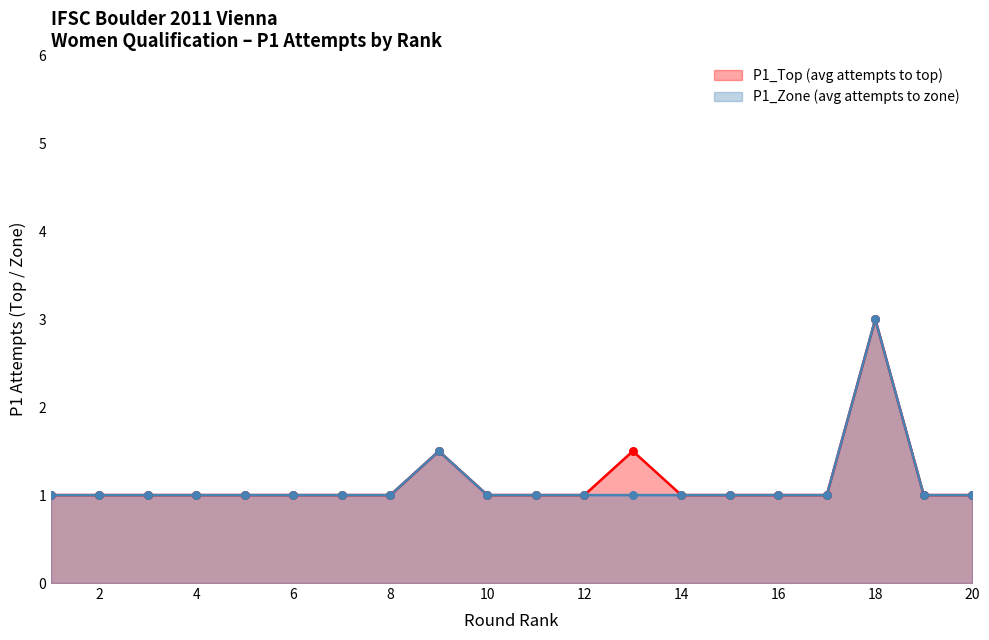

Which series reaches the minimum Y coordinate?

P1_Top